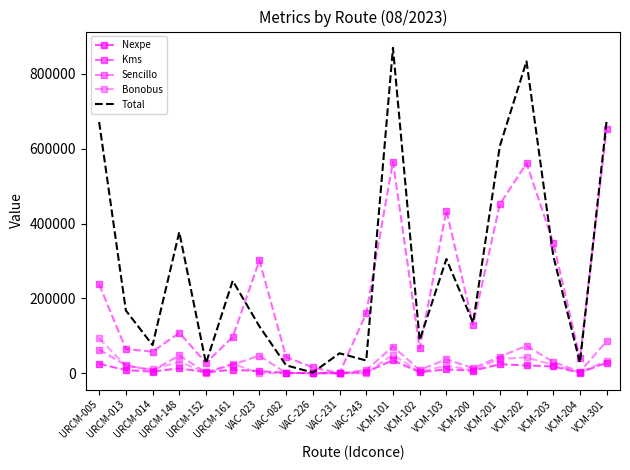

How many values in the Nexpe series exceed 8212?

9